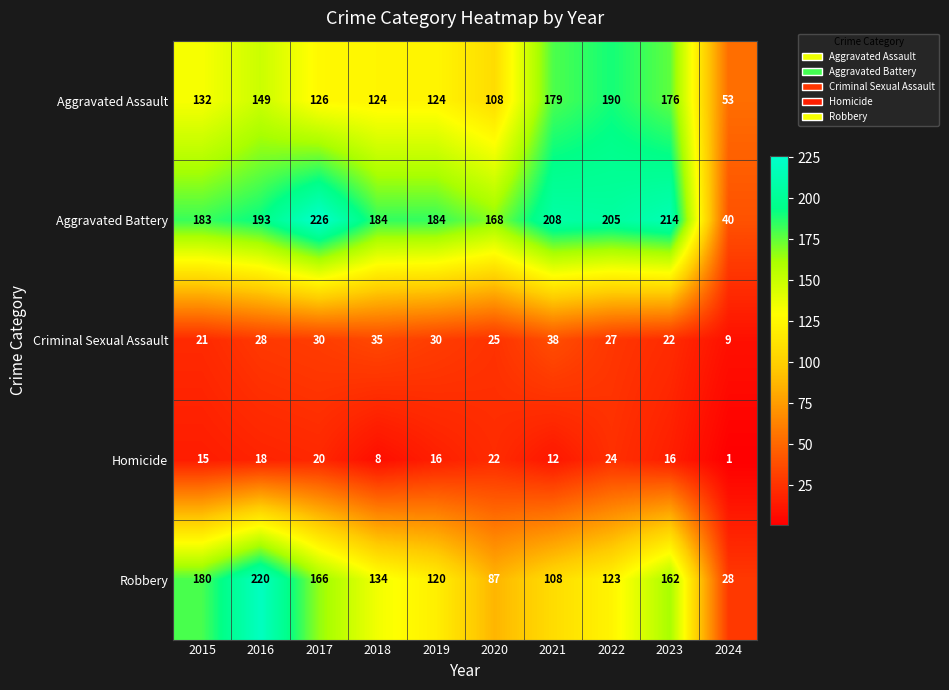

Rank the series at 2016 from highest to lowest value.

Robbery, Aggravated Battery, Aggravated Assault, Criminal Sexual Assault, Homicide